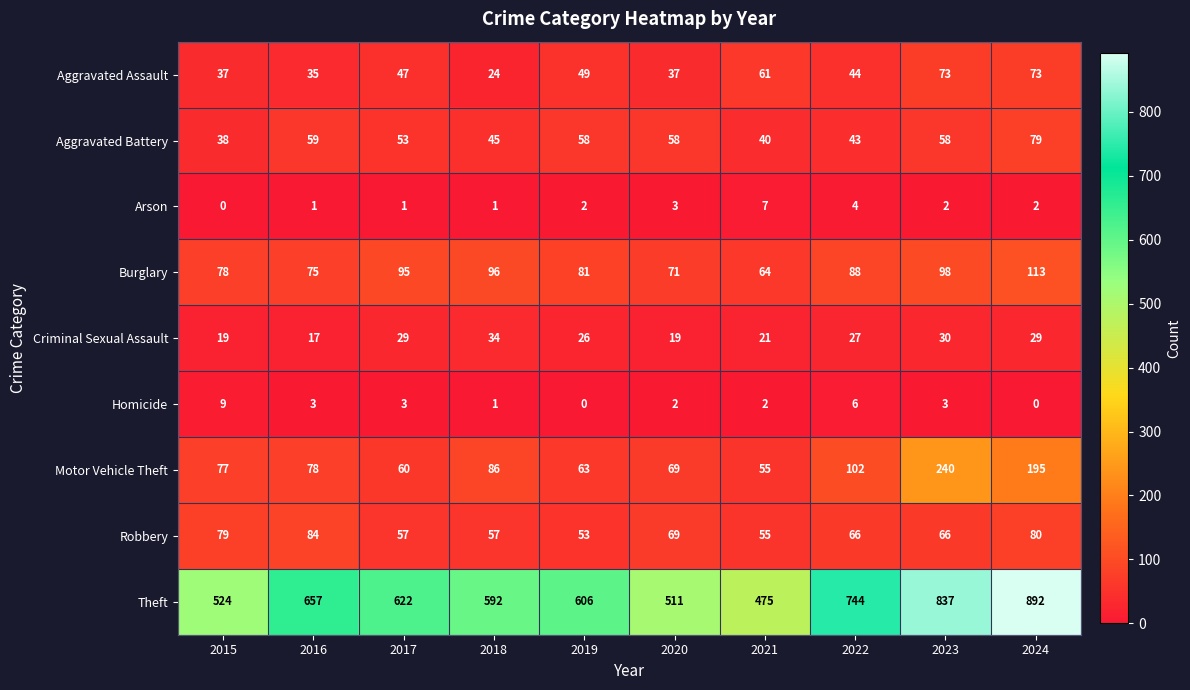

Read the Aggravated Assault value at 2019.

49